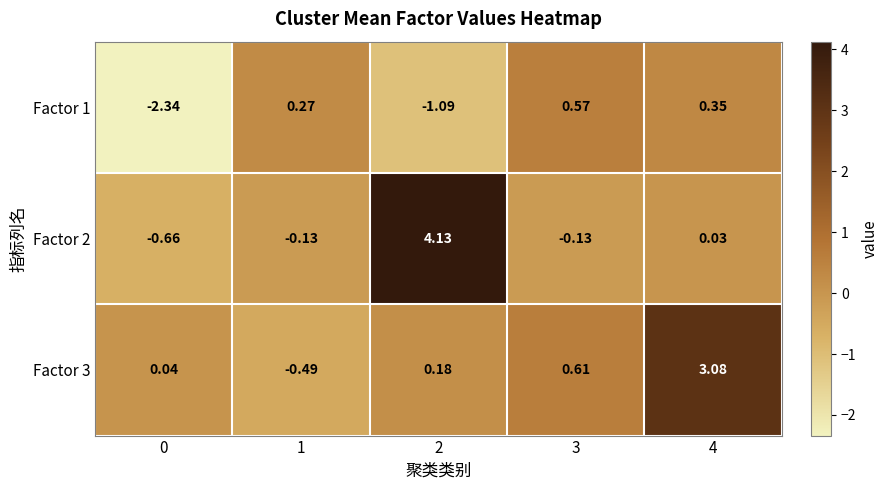

Is the value of Factor 2 at 0 greater than the value of Factor 1 at 1?

No